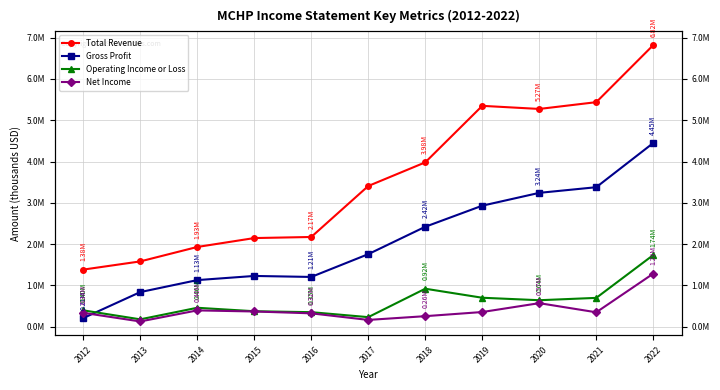

In Gross Profit, how many points are higher than both neighbors (excluding endpoints)?

1